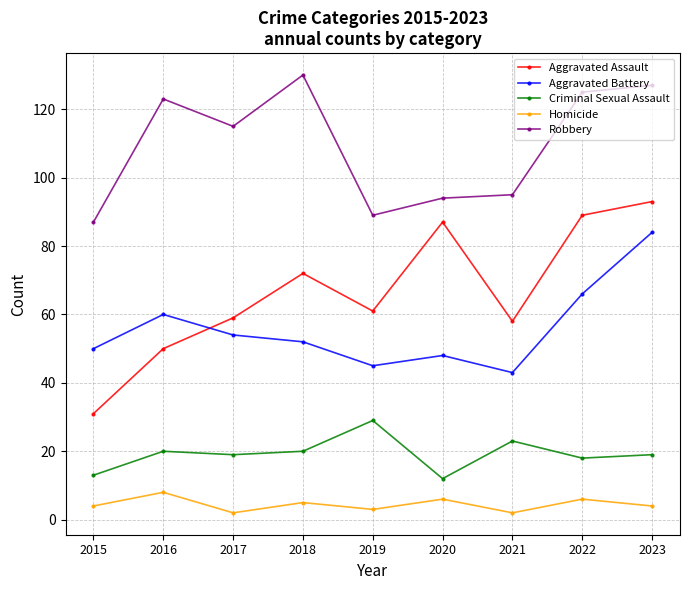

Is it true that Aggravated Battery equals 31 at 2015?

False